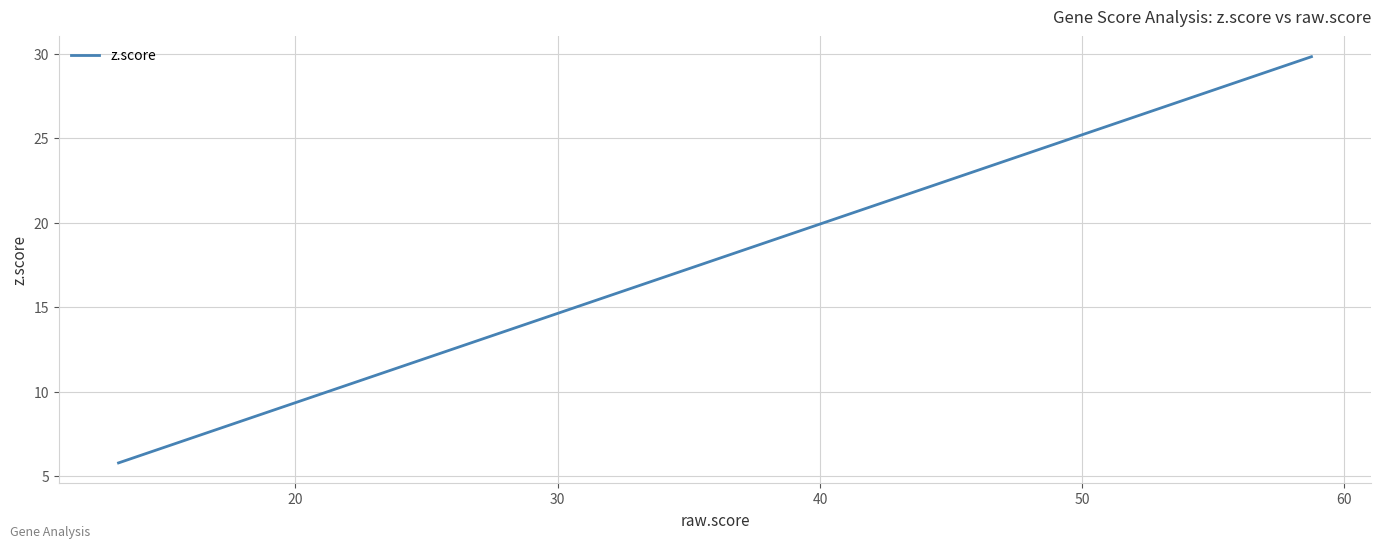

Does the chart display data point markers on the line(s)?

No